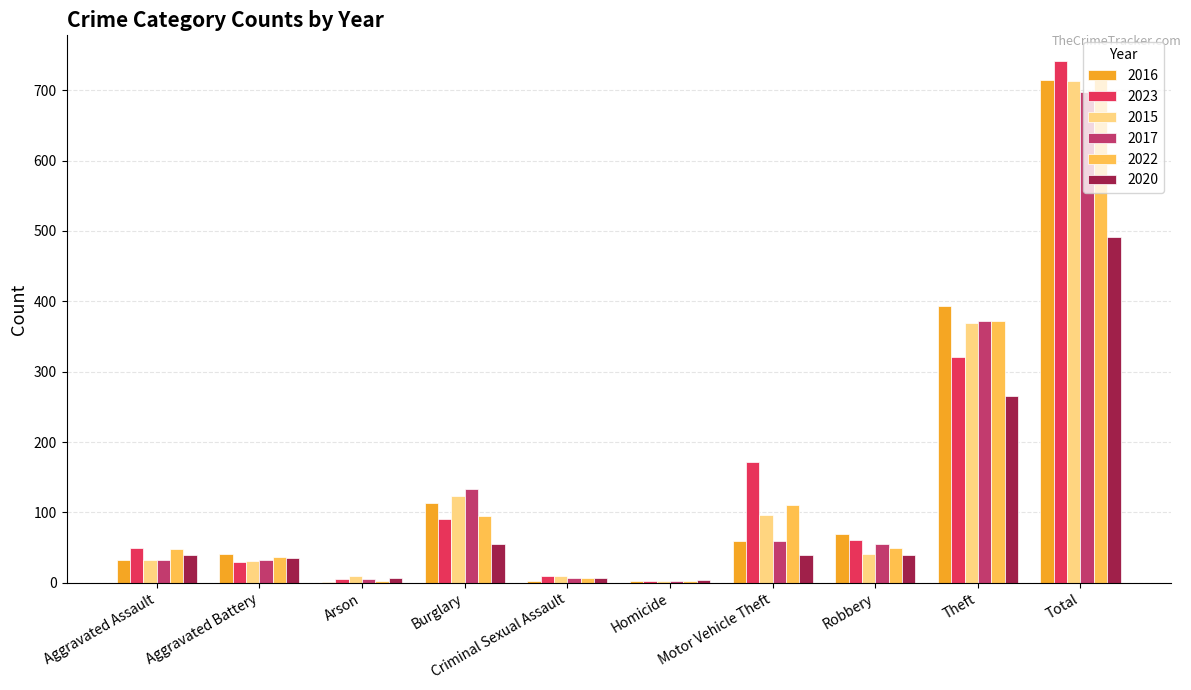

At which category is the sum across all series the highest?

Total